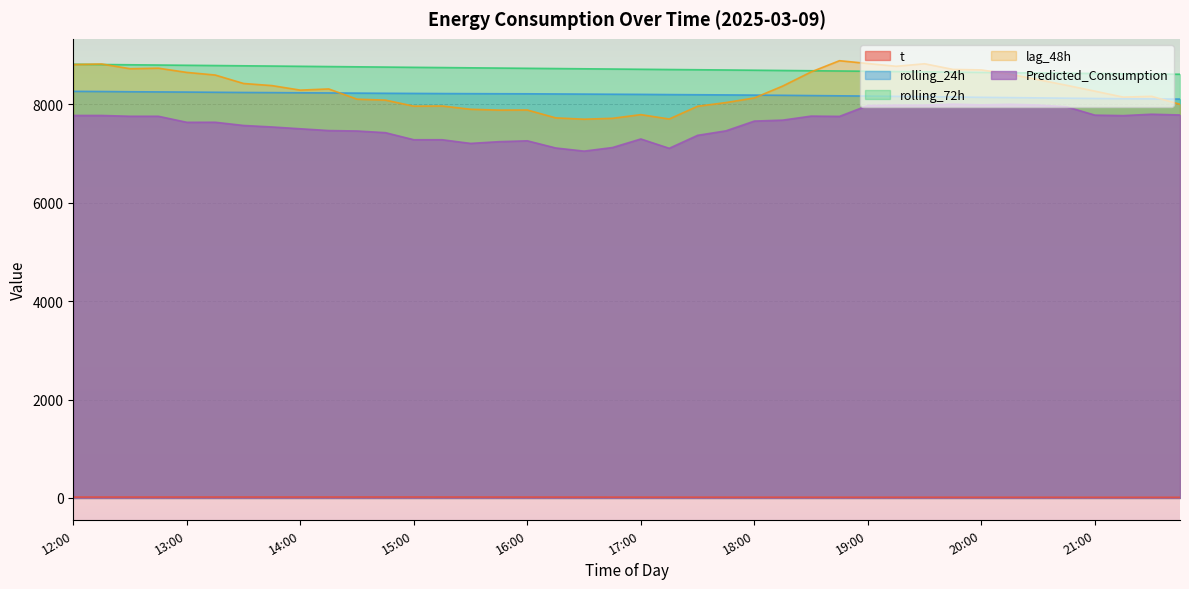

What is the label of the 8th point from the right?

20:00